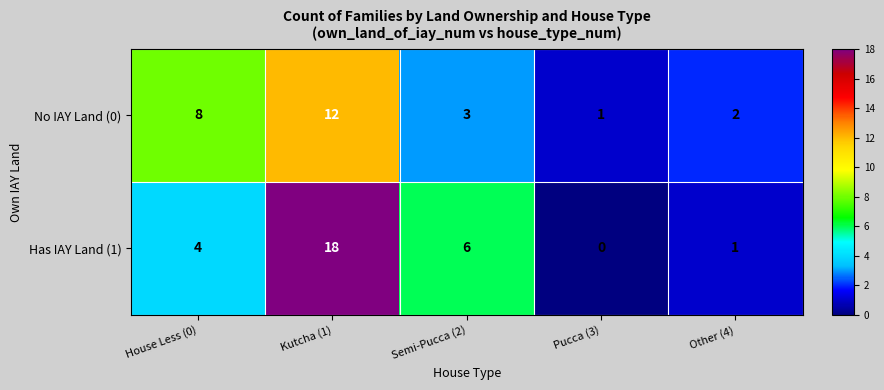

List the series in order of their peak value, highest first.

Has IAY Land (1), No IAY Land (0)